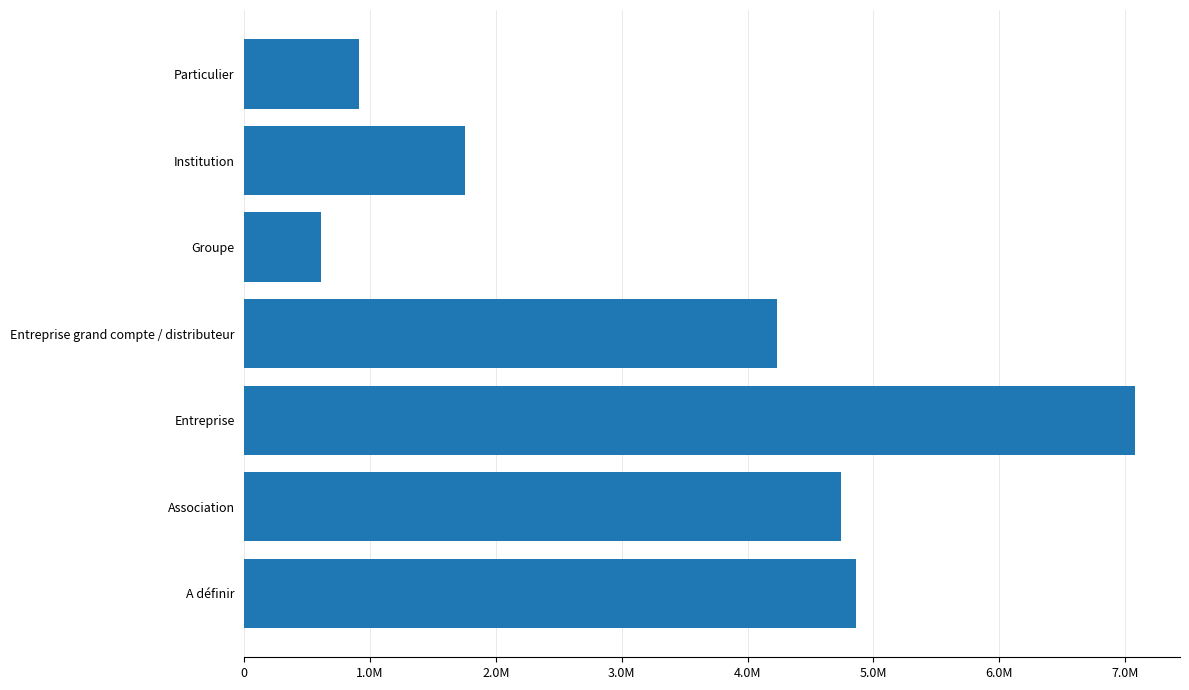

Are the bars horizontal?

Yes